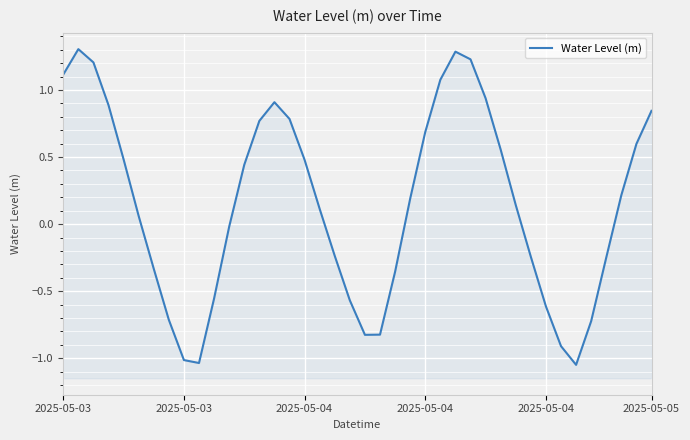

What is the sum of all values?

6.0